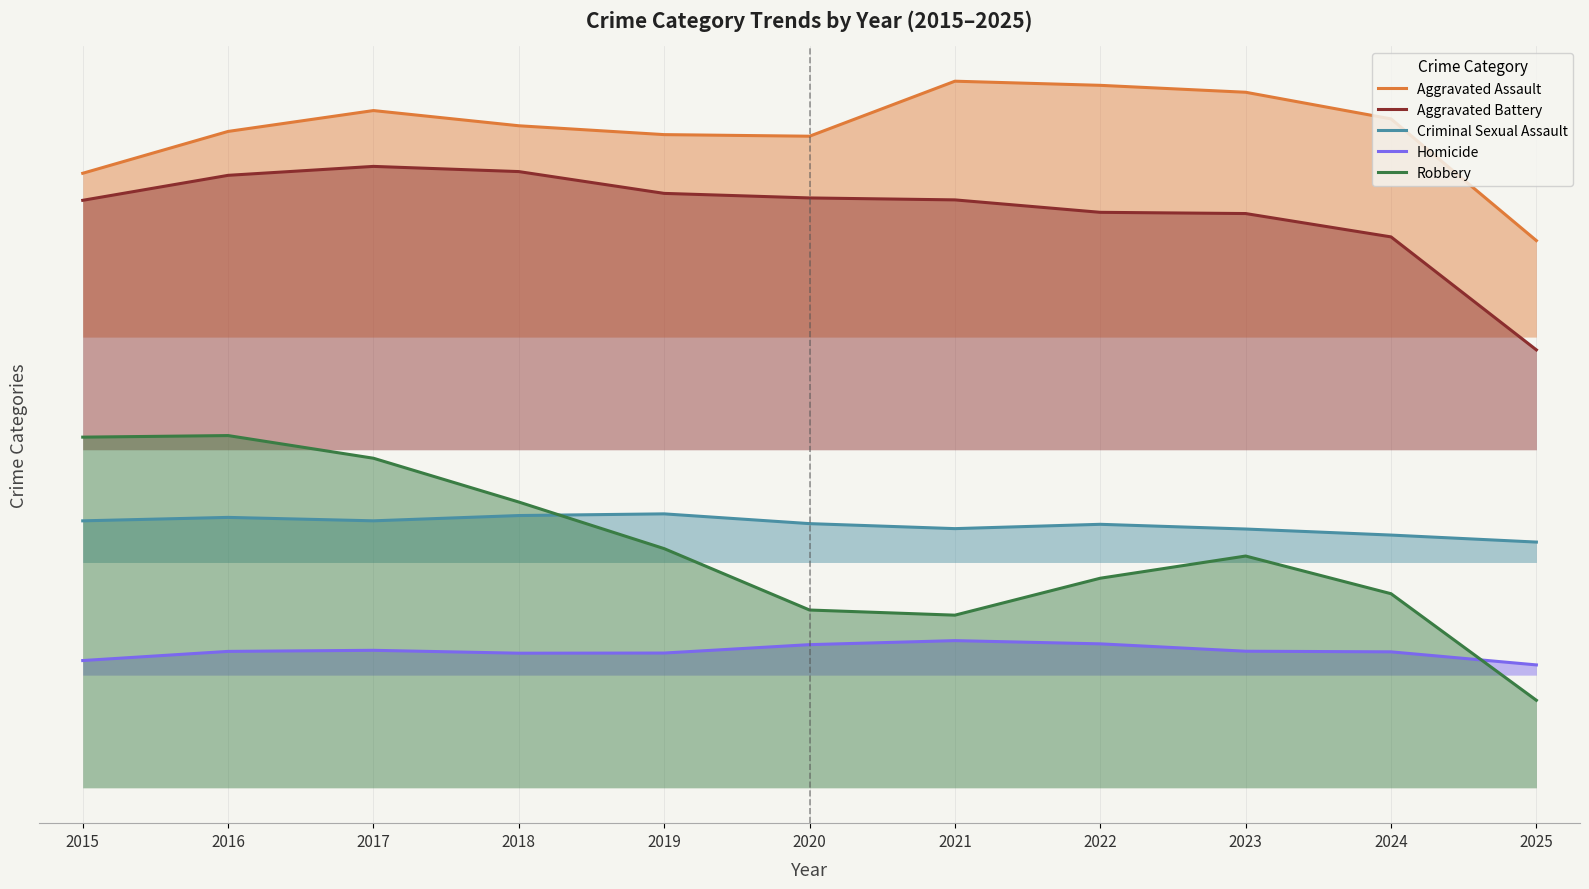

True or false: Aggravated Assault and Robbery intersect in this chart.

False